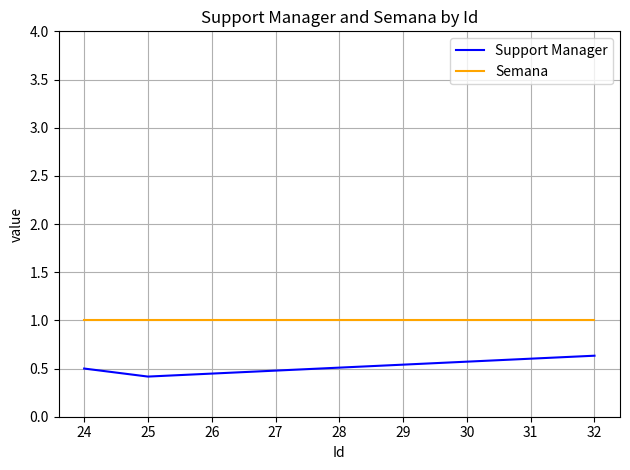

Rank the categories by Support Manager value from highest to lowest.

32, 24, 25